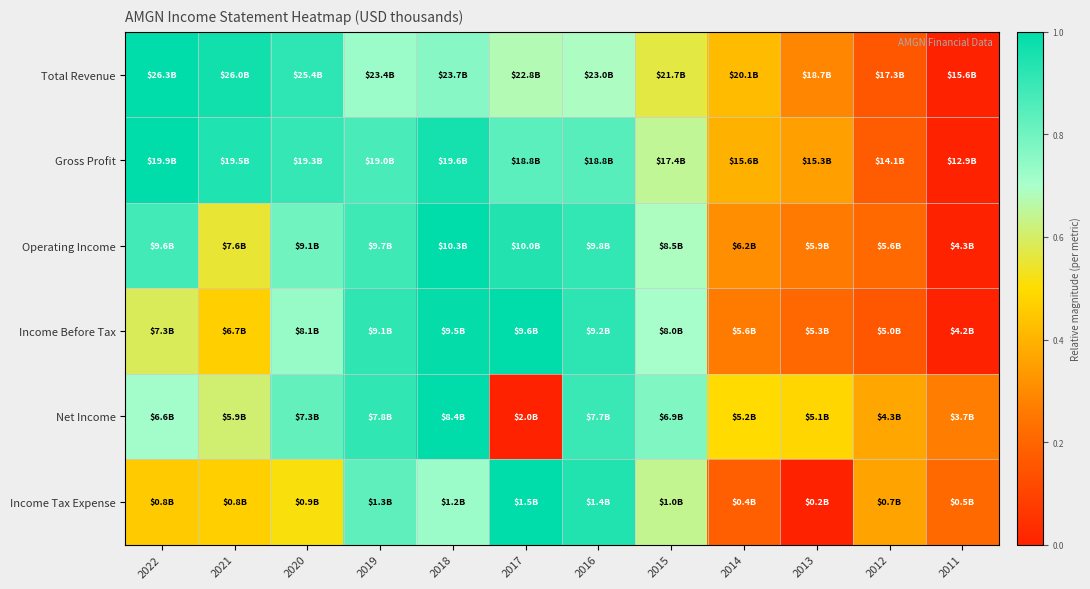

Which category has the lowest value across all series?

2011